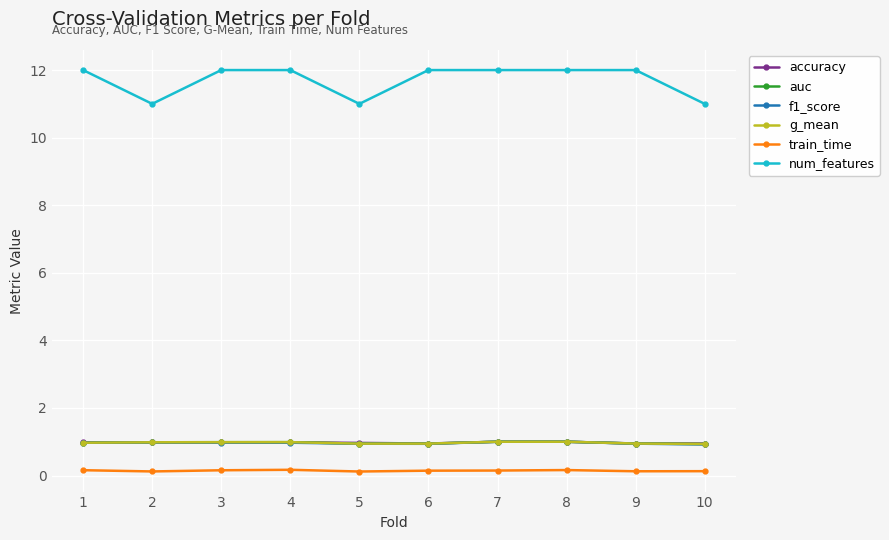

What is the total value across all series at 4?

16.1